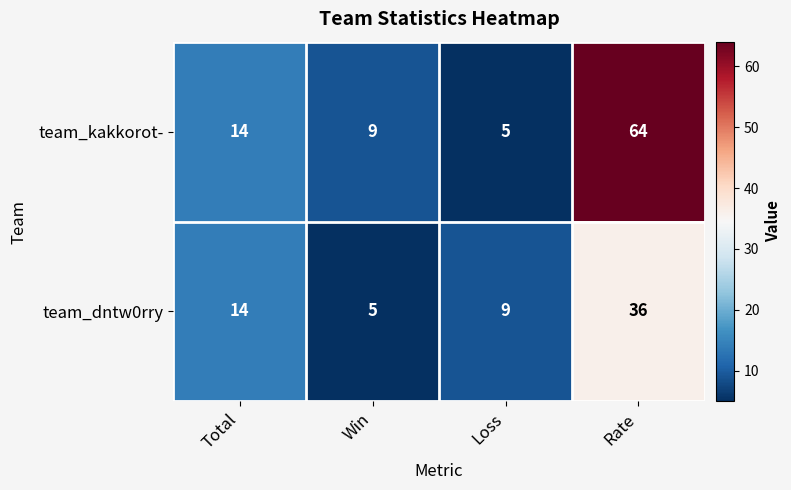

Count the number of data series in this chart.

2